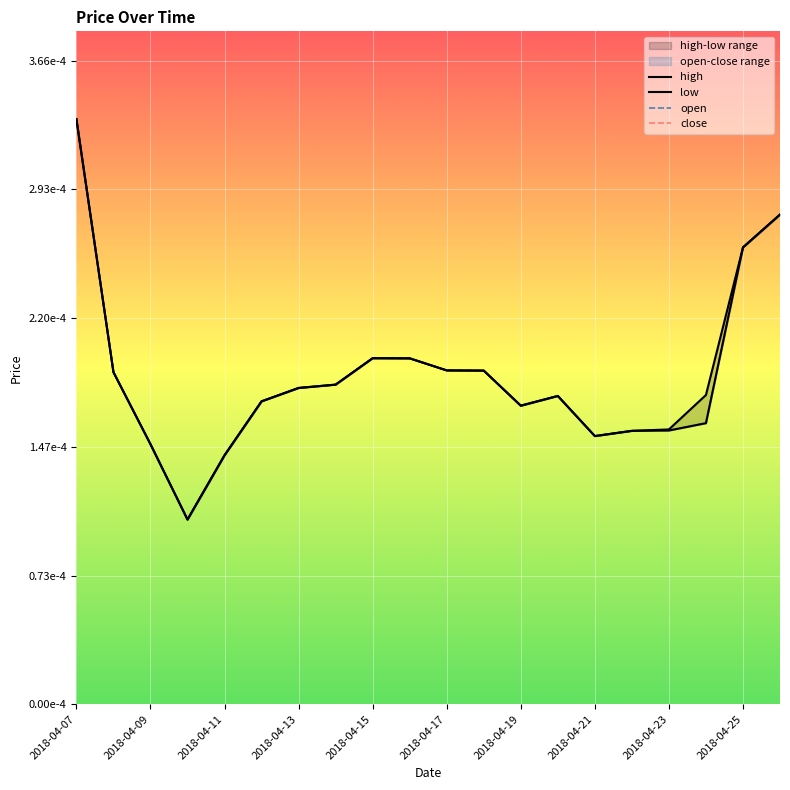

The value of close at 2018-04-25 is 0.0. True or false?

True